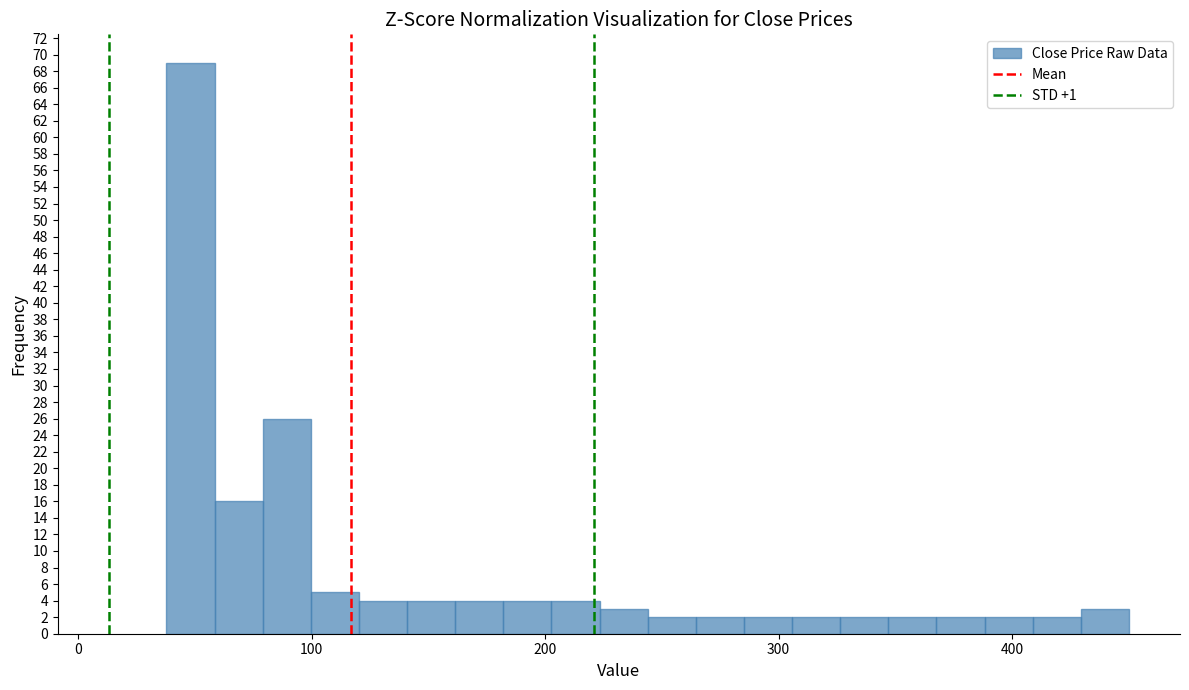

Read against the x-axis, roughly where is the centre of the tallest bar?

50